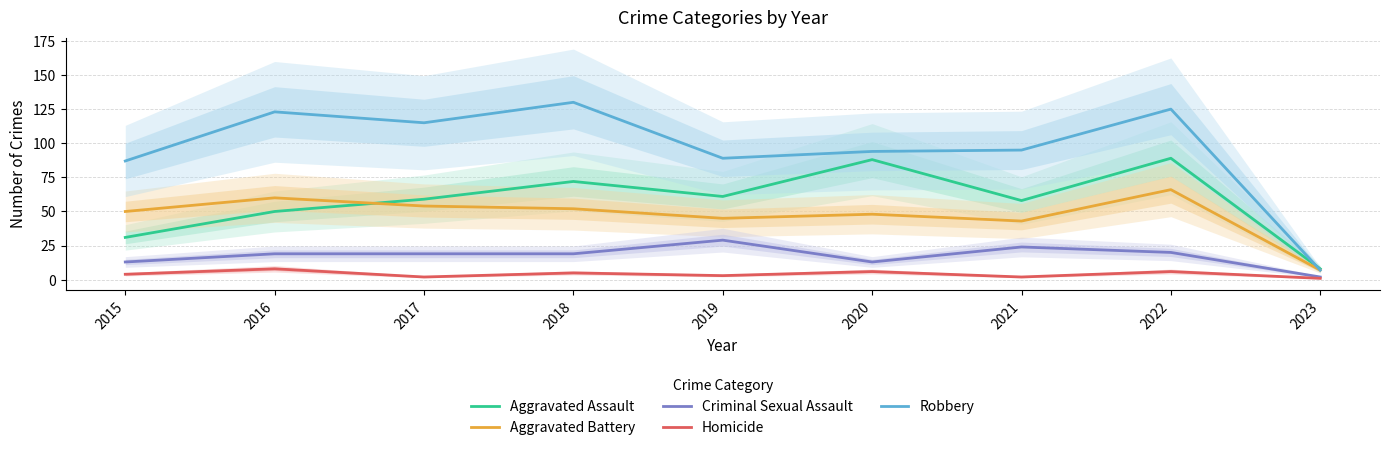

What is the maximum value shown in the chart?

130